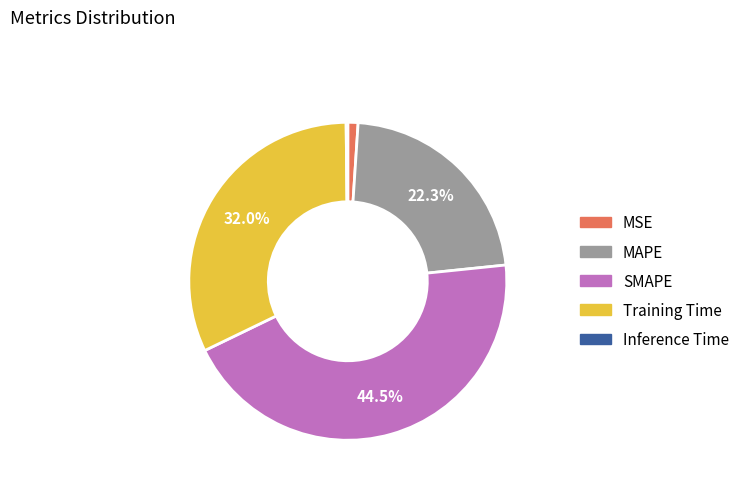

Is it true that Training Time is 32% of the pie?

True